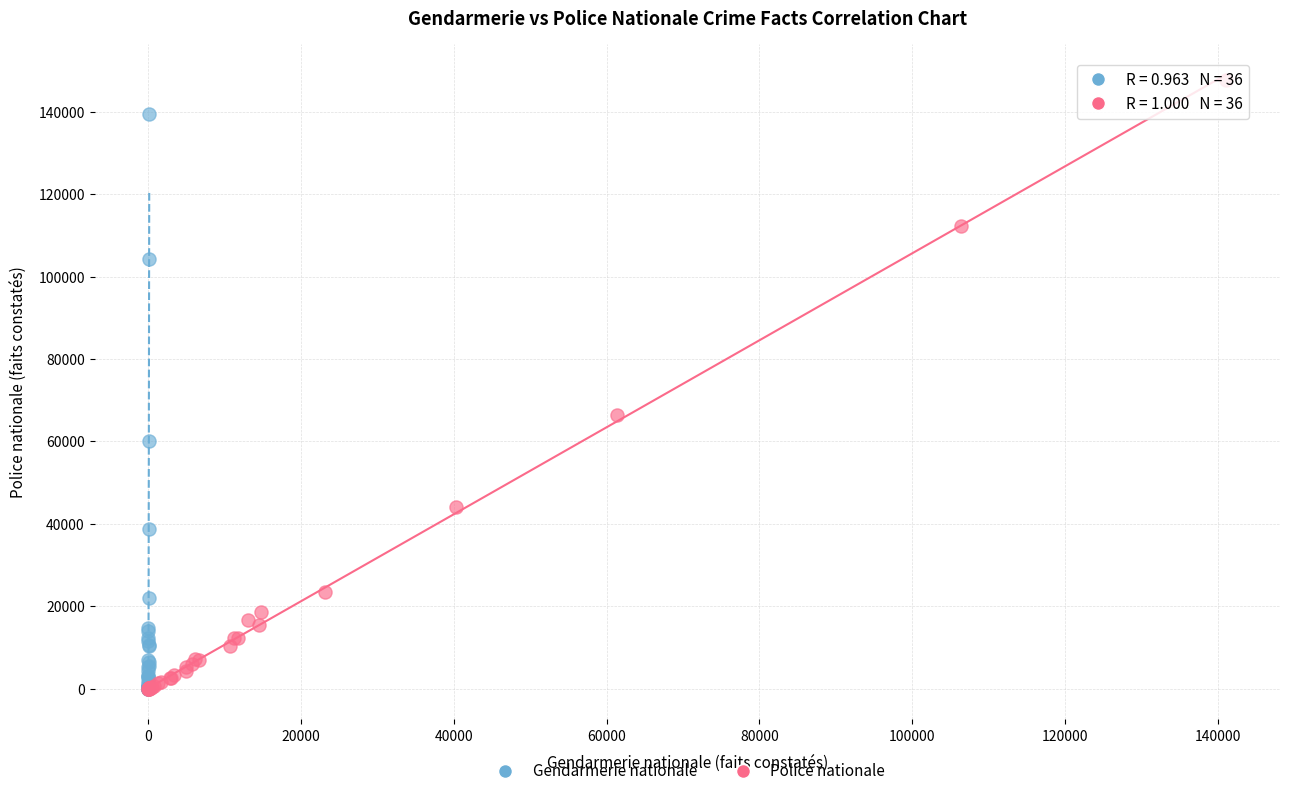

What are all the series names shown in the legend?

Gendarmerie nationale, Police nationale